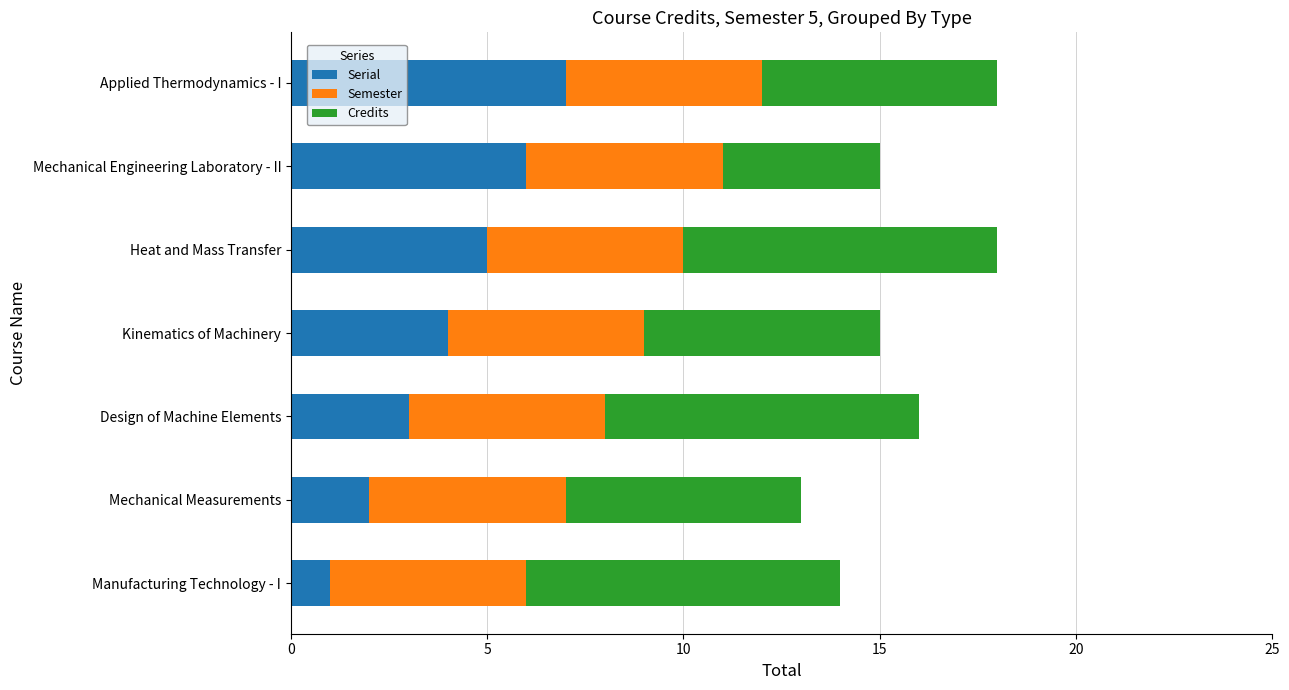

Rank the categories by Serial value from highest to lowest.

Applied Thermodynamics - I, Mechanical Engineering Laboratory - II, Heat and Mass Transfer, Kinematics of Machinery, Design of Machine Elements, Mechanical Measurements, Manufacturing Technology - I